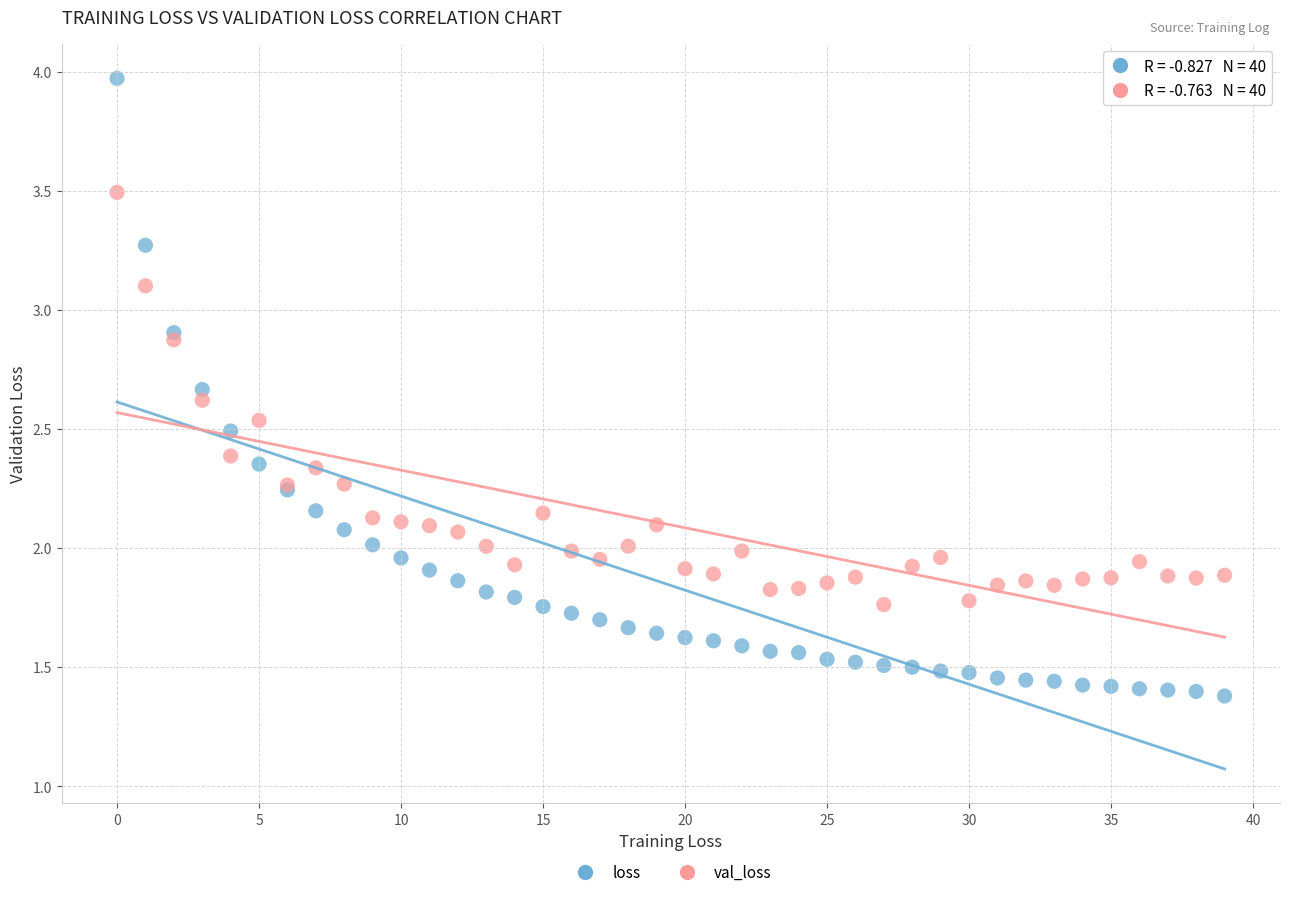

Which series has the widest spread of Y values?

loss